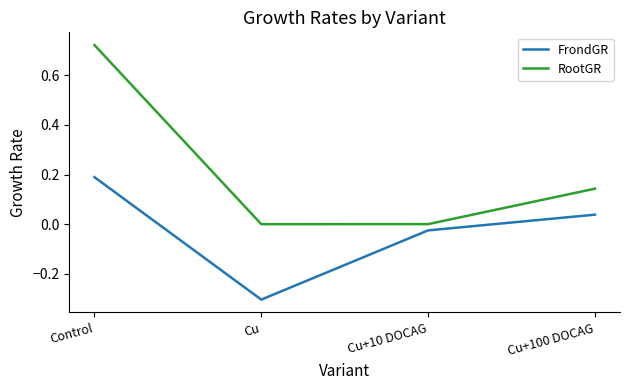

What is the sum of all FrondGR values?

-0.1